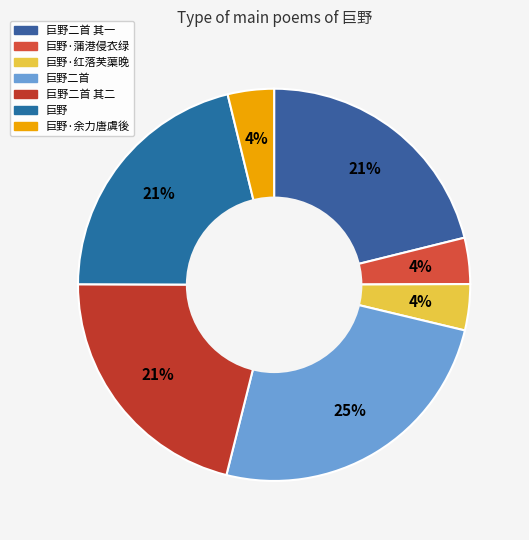

Count the number of slices in the pie.

7